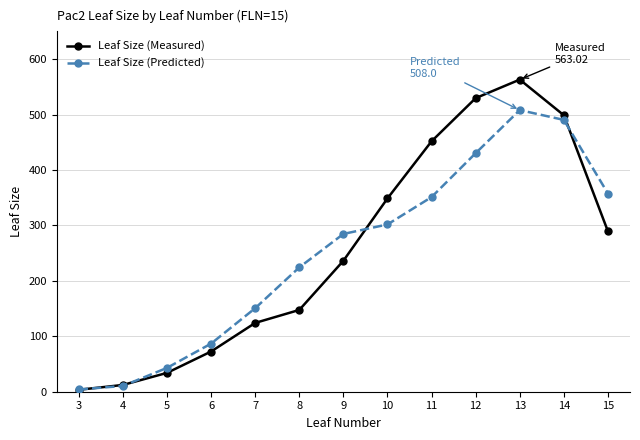

What is the value of the Leaf Size (Measured) point at the 12th from the left?

498.7